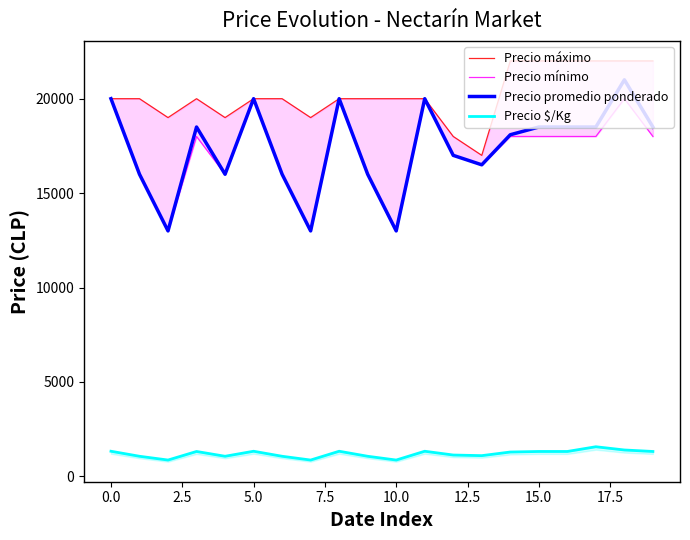

The Precio mínimo series shows 20000 at 18. True or false?

True